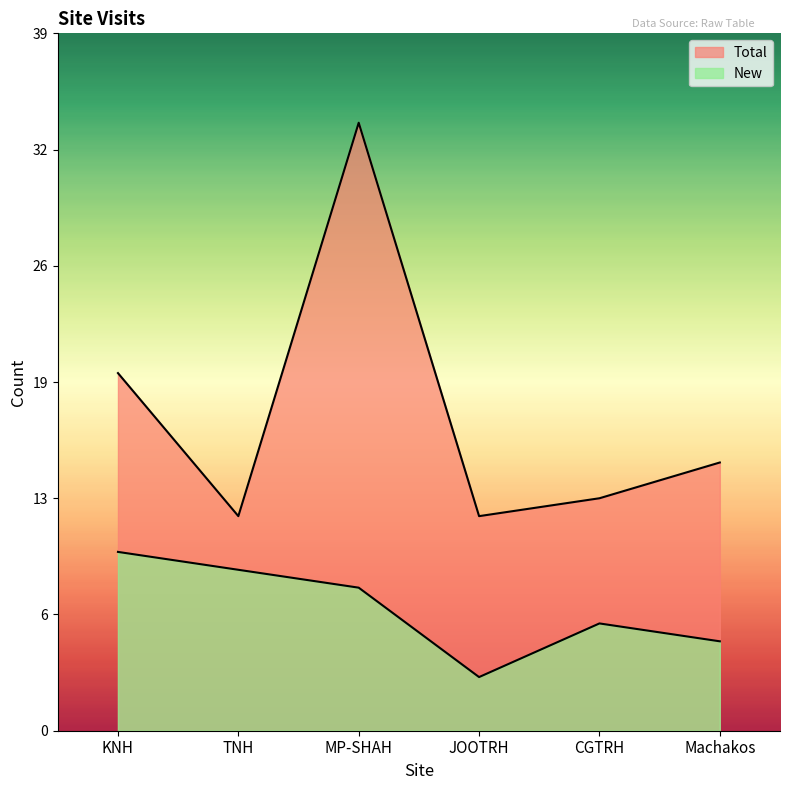

At which category is the sum across all series the highest?

MP-SHAH